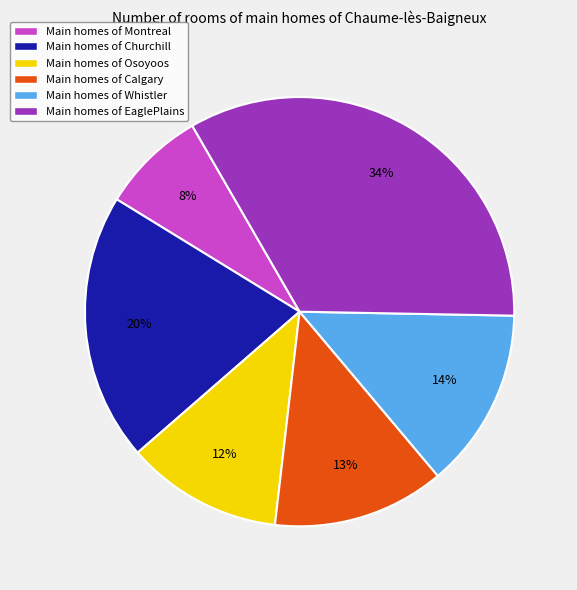

How many segments does this pie chart have?

6